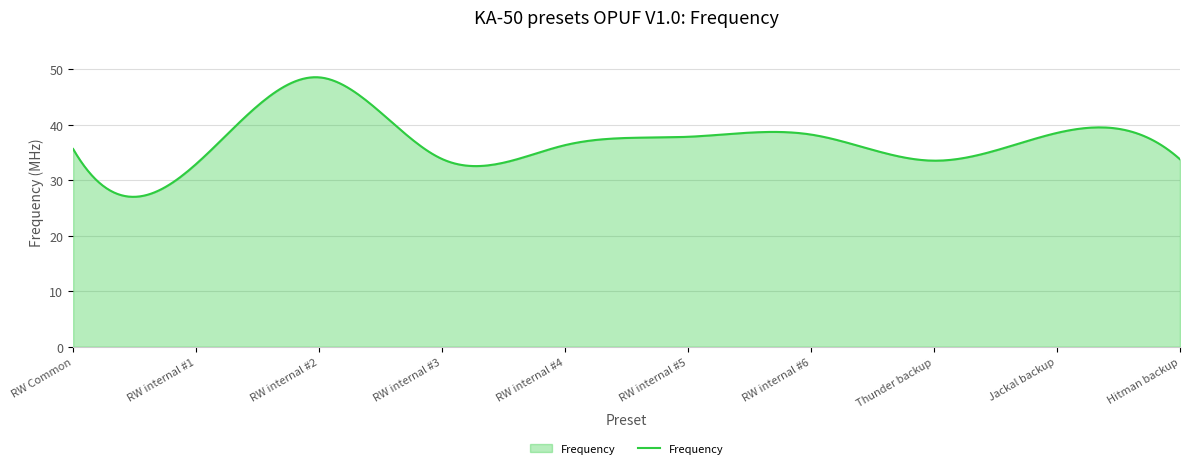

What is the smallest value displayed?

27.0